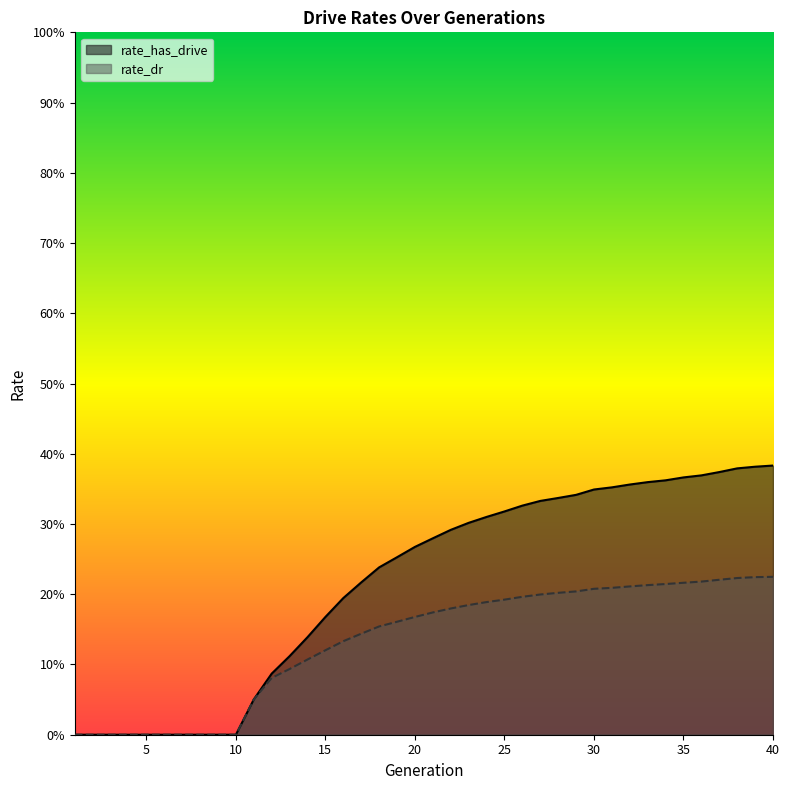

Is it true that rate_has_drive equals 0.6 at 33?

False